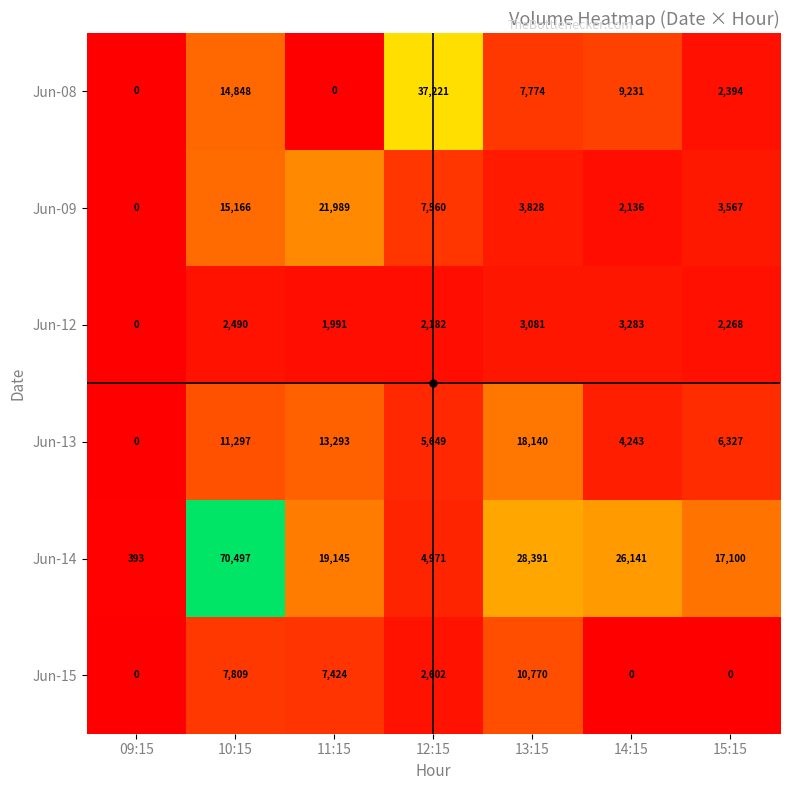

At how many categories does at least one series exceed 65476?

1